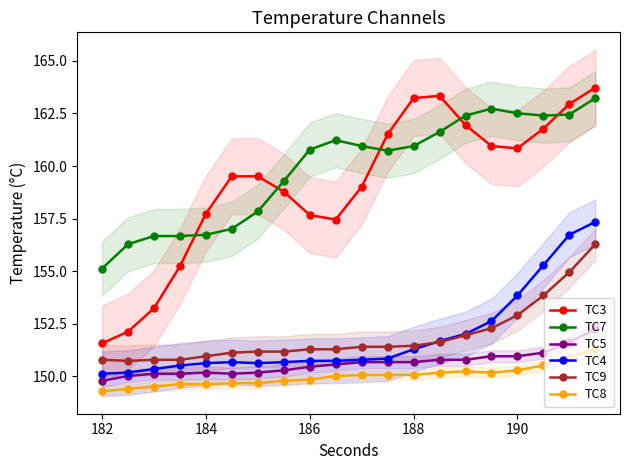

The value of TC3 at 190 is 65.1. True or false?

False